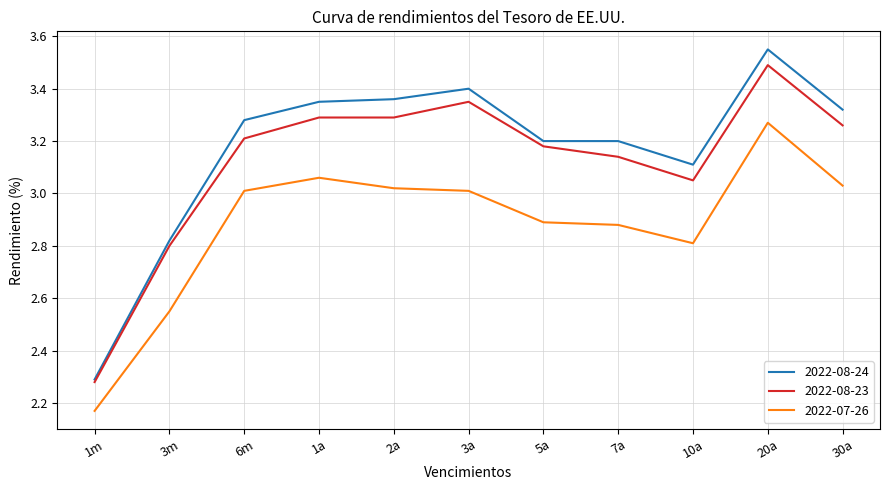

What is the total value across all series at 3a?

9.8